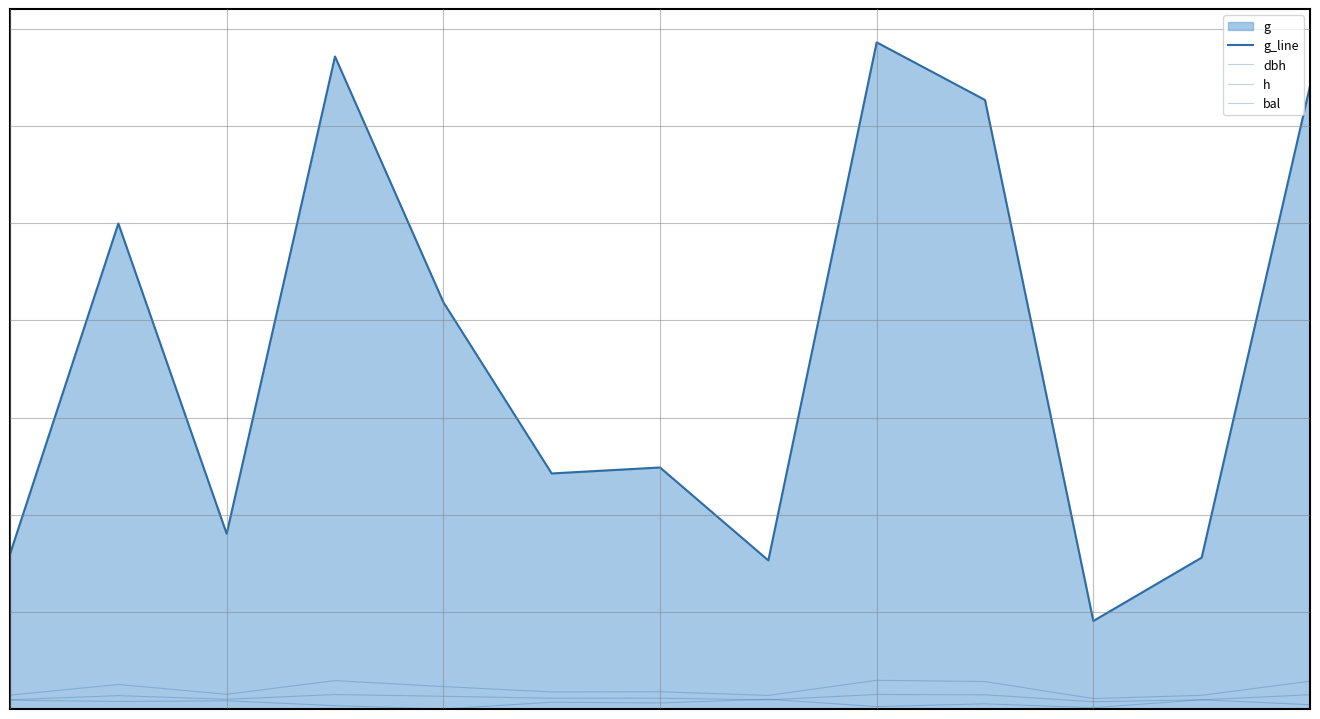

What is the difference between the maximum and minimum values in the g_line series?

595.7